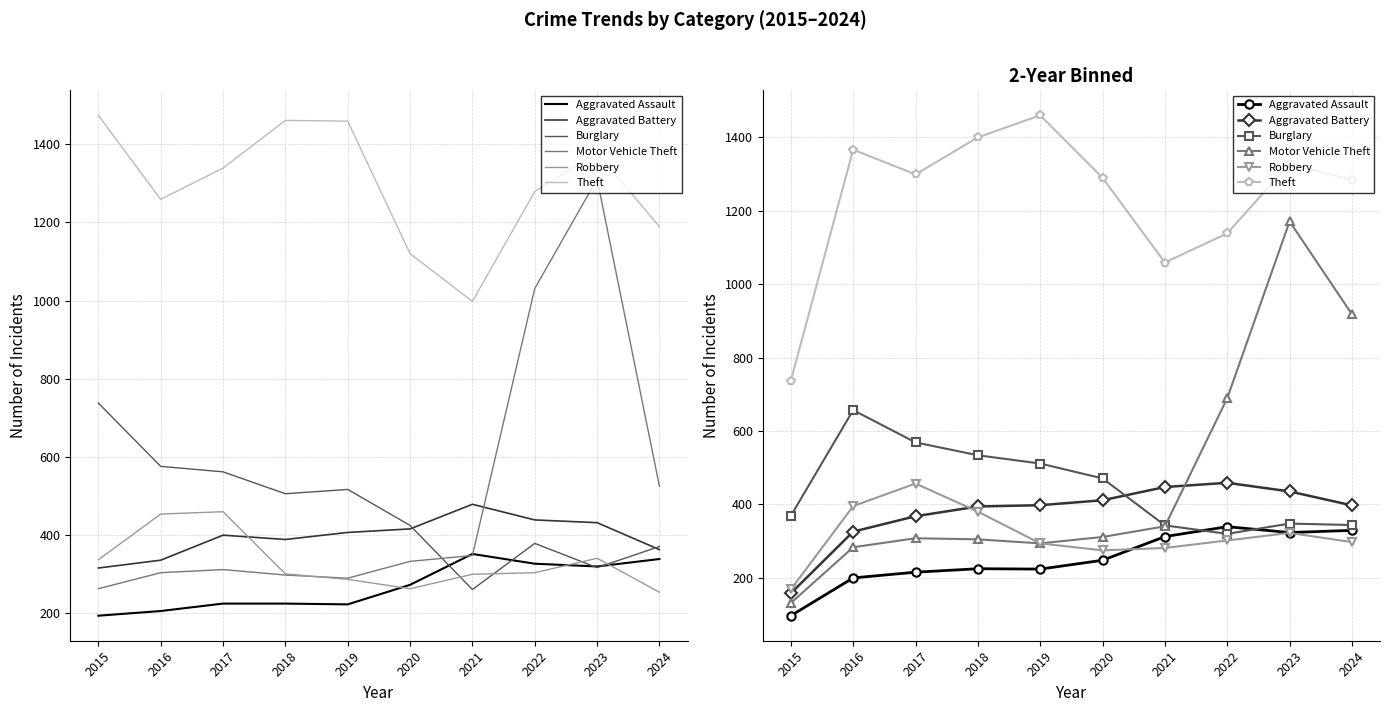

Is the value of Aggravated Assault at 2017 greater than the value of Motor Vehicle Theft at 2017?

No